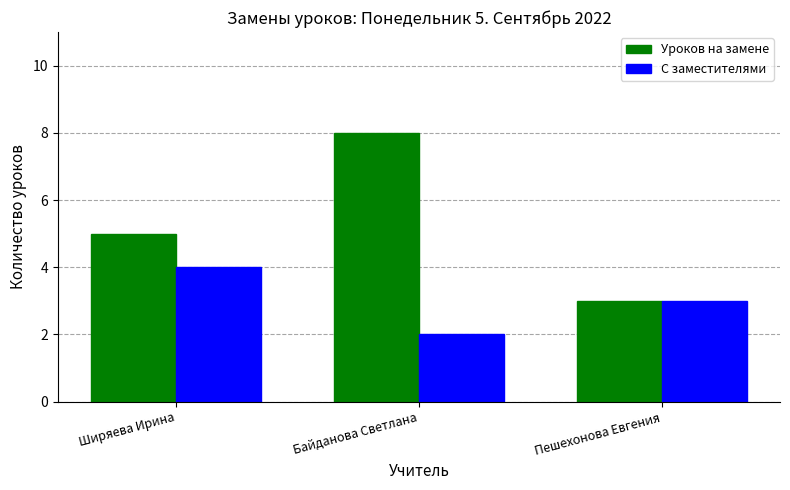

How many categories are shown in the chart?

3